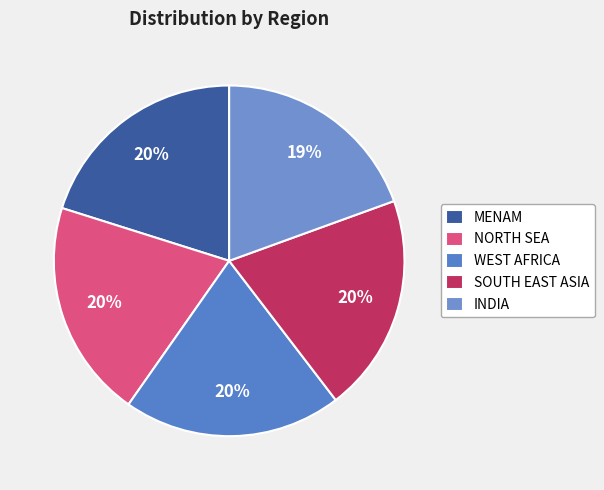

What is the smallest slice in the pie chart?

INDIA